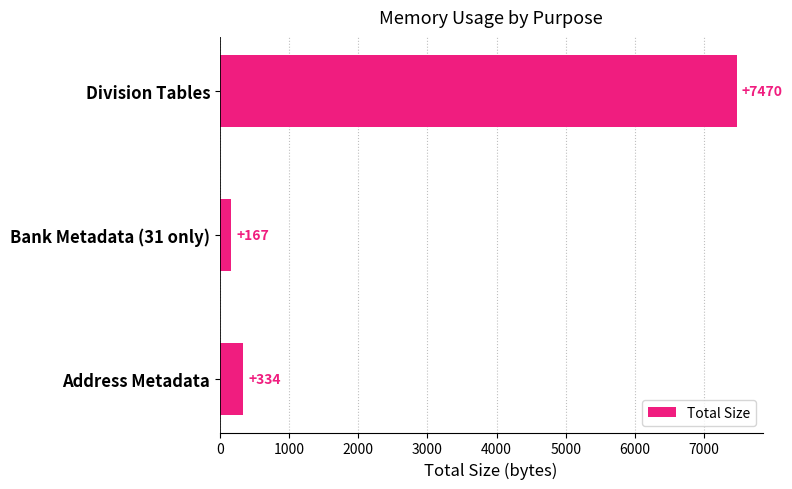

What is the ratio of the value at Division Tables to the value at Address Metadata?

22.4